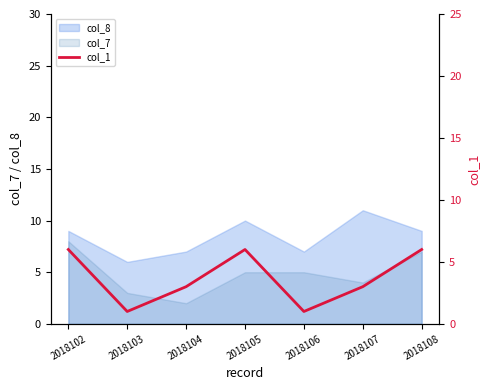

True or false: the data shows 6 at 2018108.

True